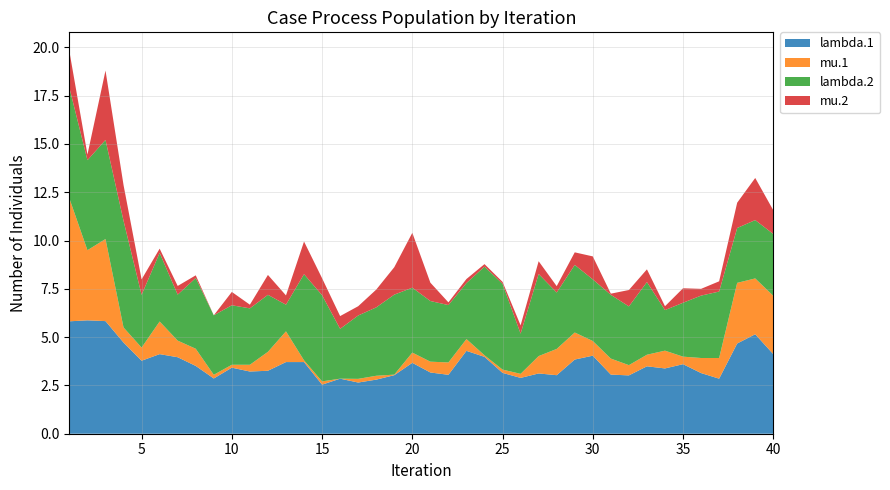

Reading right to left, extract all data points from this chart.

lambda.1: 4.1	5.2	4.7	2.9	3.1	3.6	3.4	3.5	3.0	3.1	4.0	3.8	3.0	3.1	2.9	3.1	4.0	4.3	3.0	3.2	3.7	3.0	2.8	2.6	2.9	2.5	3.7	3.7	3.3	3.2	3.4	2.9	3.5	4.0	4.1	3.8	4.7	5.8	5.9	5.8
mu.1: 3.0	2.9	3.1	1.1	0.8	0.4	0.9	0.6	0.5	0.8	0.8	1.4	1.4	0.9	0.2	0.2	0.1	0.6	0.6	0.6	0.5	0.0	0.2	0.2	0.0	0.2	0.1	1.6	1.0	0.3	0.1	0.2	0.9	0.9	1.7	0.7	0.8	4.2	3.6	6.4
lambda.2: 3.2	3.0	2.8	3.4	3.2	2.8	2.1	3.8	3.0	3.3	3.2	3.5	2.9	4.2	2.1	4.4	4.6	2.9	3.0	3.1	3.4	4.1	3.5	3.3	2.6	4.5	4.5	1.4	3.0	2.9	3.1	3.1	3.7	2.4	3.5	2.7	5.5	5.1	4.7	5.7
mu.2: 1.2	2.2	1.3	0.5	0.3	0.8	0.2	0.7	0.8	0.1	1.2	0.7	0.3	0.7	0.4	0.1	0.1	0.2	0.1	0.9	2.8	1.4	0.9	0.5	0.7	0.9	1.7	0.5	1.0	0.2	0.7	0.0	0.1	0.5	0.2	0.8	1.9	3.6	0.3	1.9